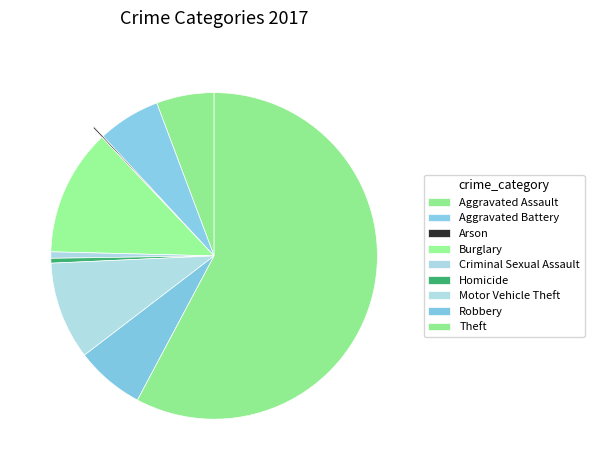

Does Theft represent more than half of the total?

Yes